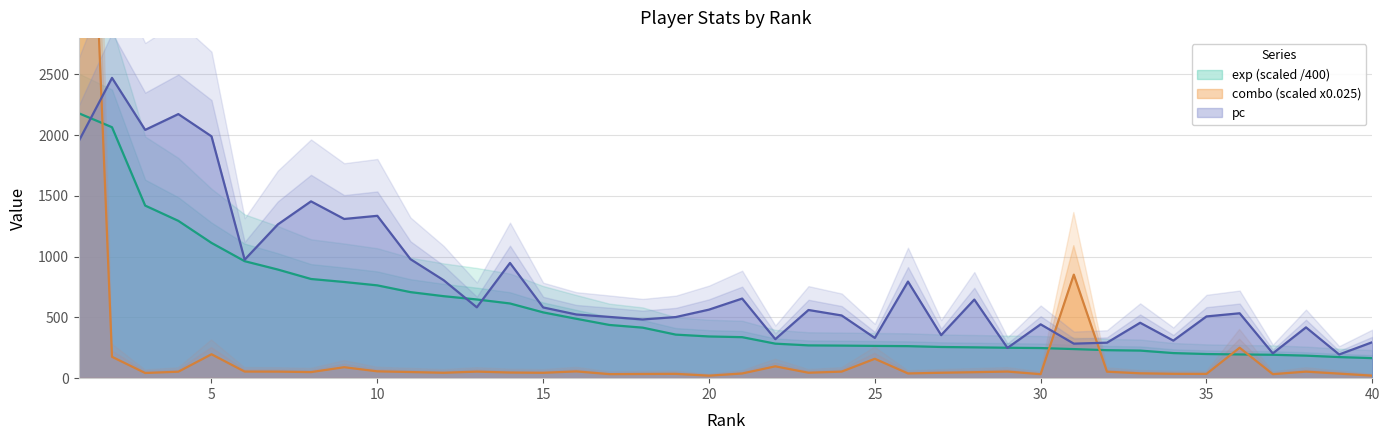

Which label corresponds to the smallest value in the chart?

20